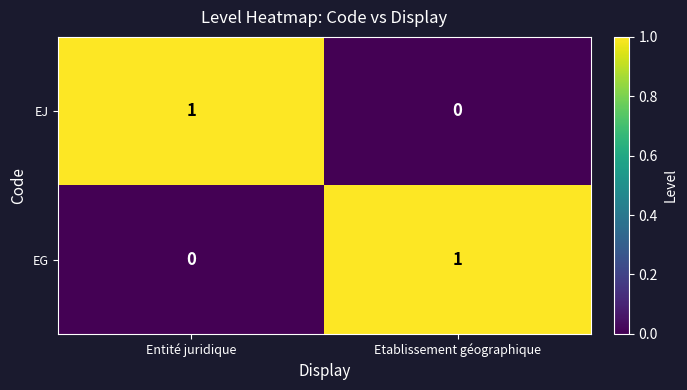

Reading left to right, list all the values displayed in this chart.

EJ: Entité juridique=1	Etablissement géographique=0
EG: Entité juridique=0	Etablissement géographique=1